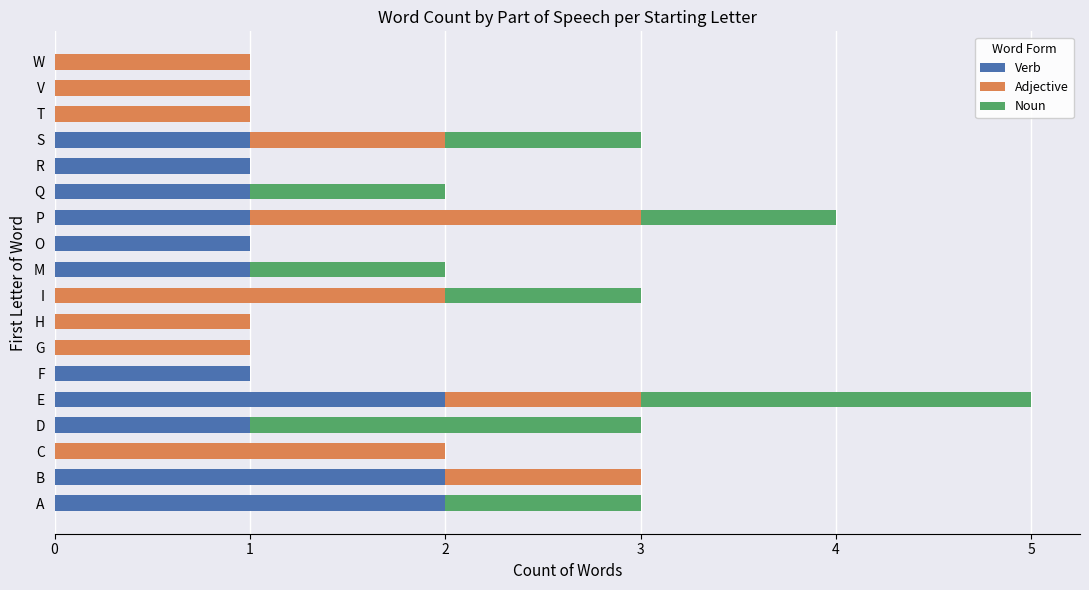

How many series are shown in this chart?

3